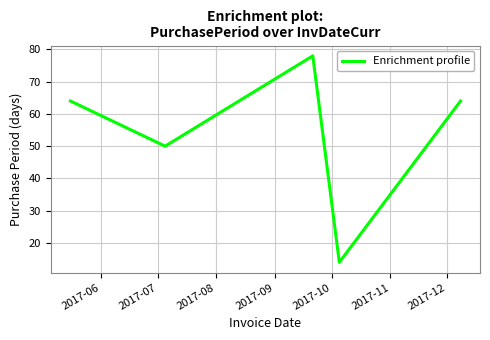

Reading left to right, extract all data points from this chart.

64	50	78	14	64